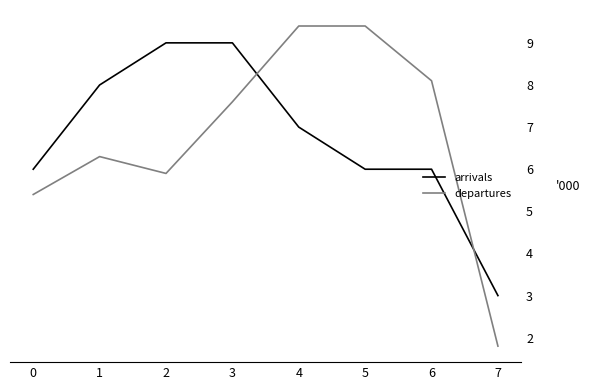

How many lines are shown in the chart?

2